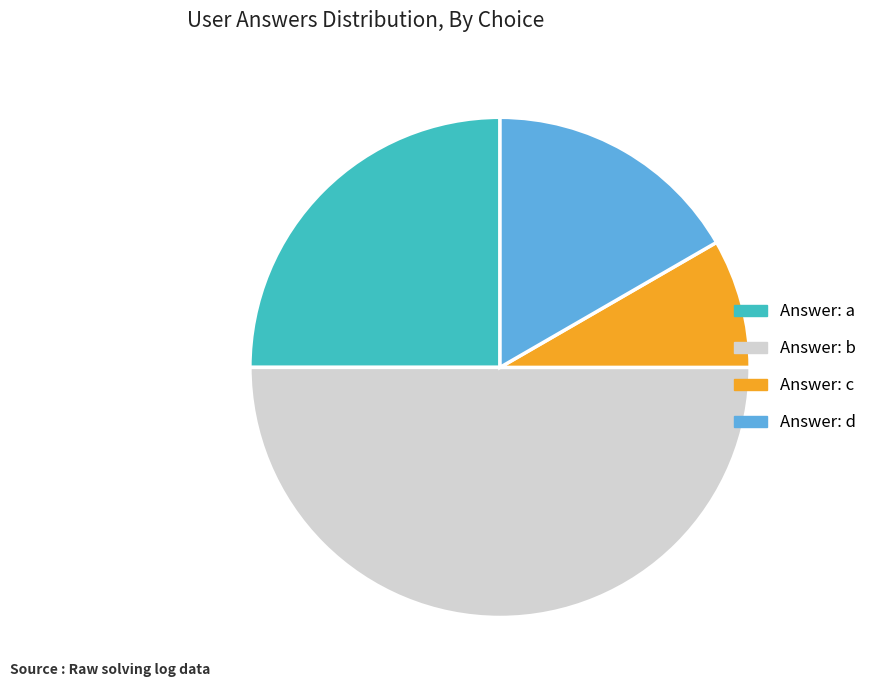

Count the number of slices in the pie.

4